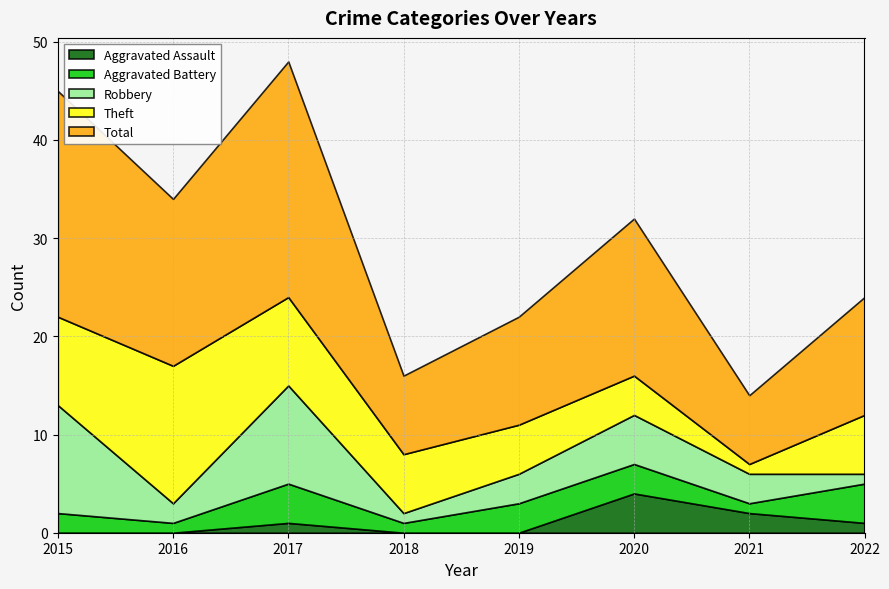

Is it true that Aggravated Battery equals 3 at 2020?

True